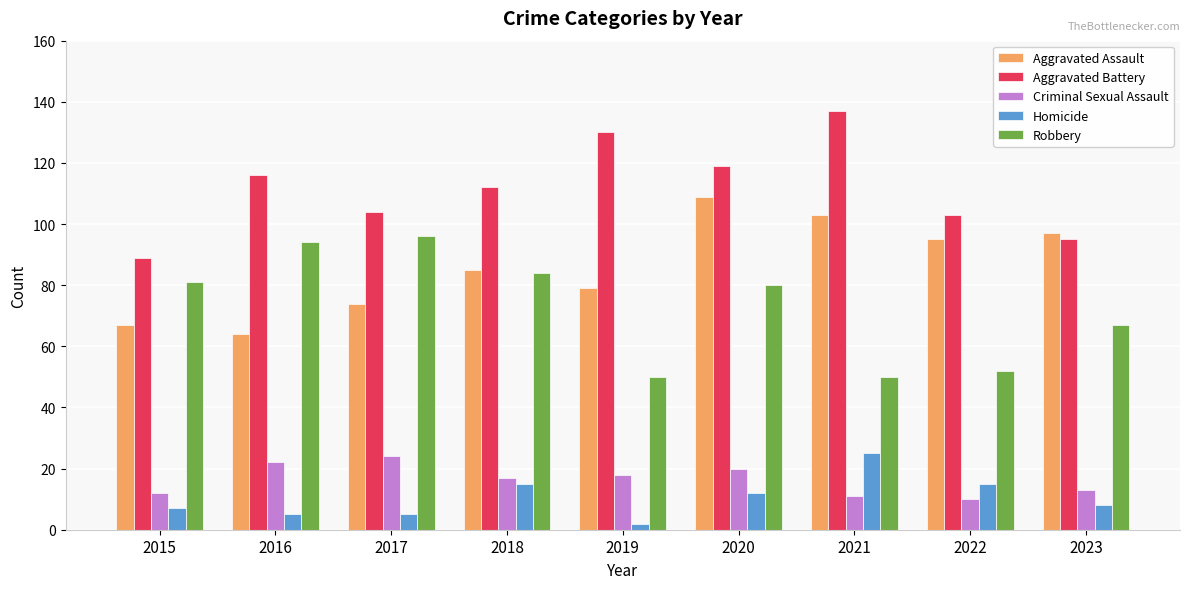

At which label is Aggravated Battery closest to 113?

2018